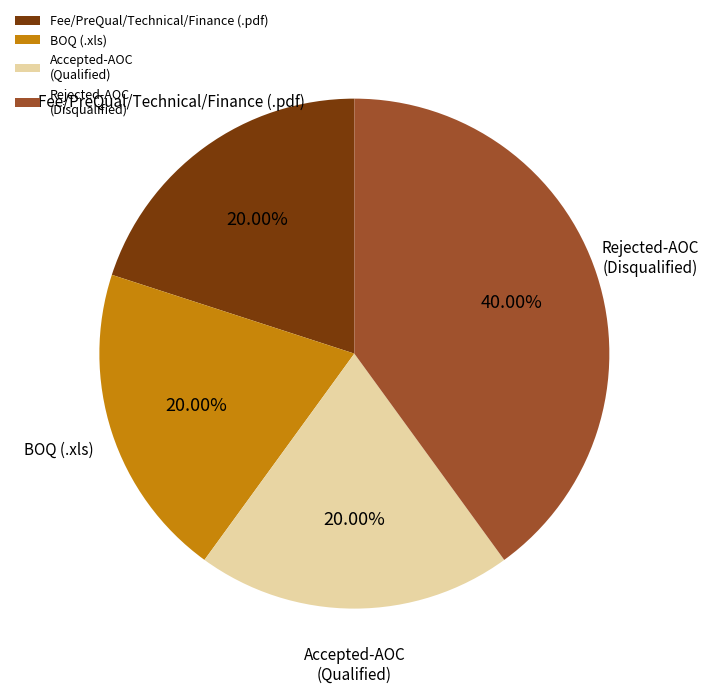

Is it true that BOQ (.xls) is 20% of the pie?

True